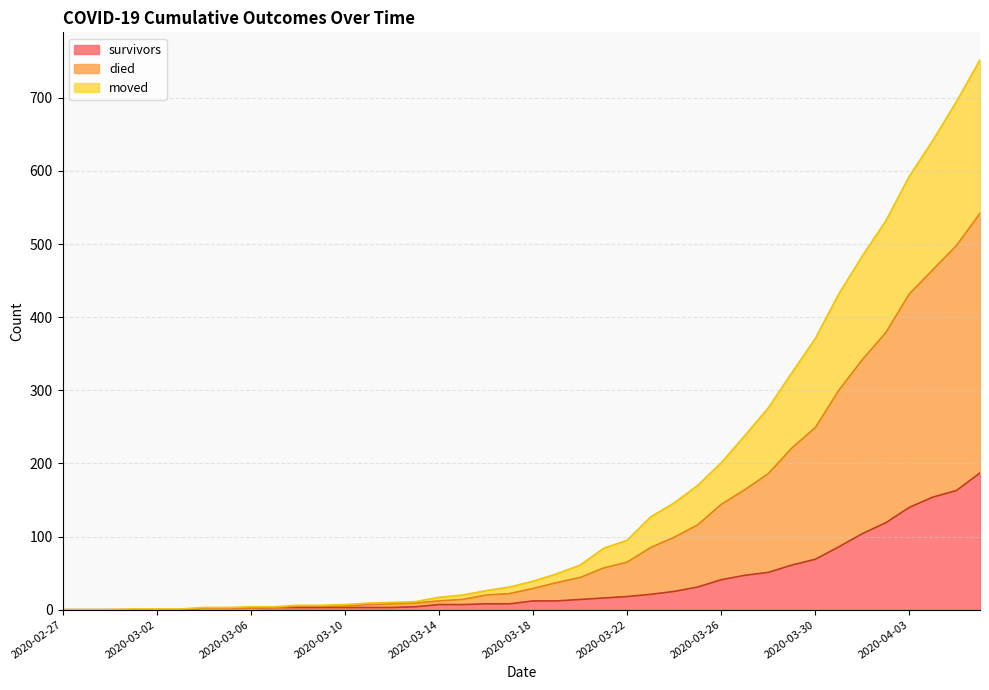

Which series has the largest total across all categories?

died